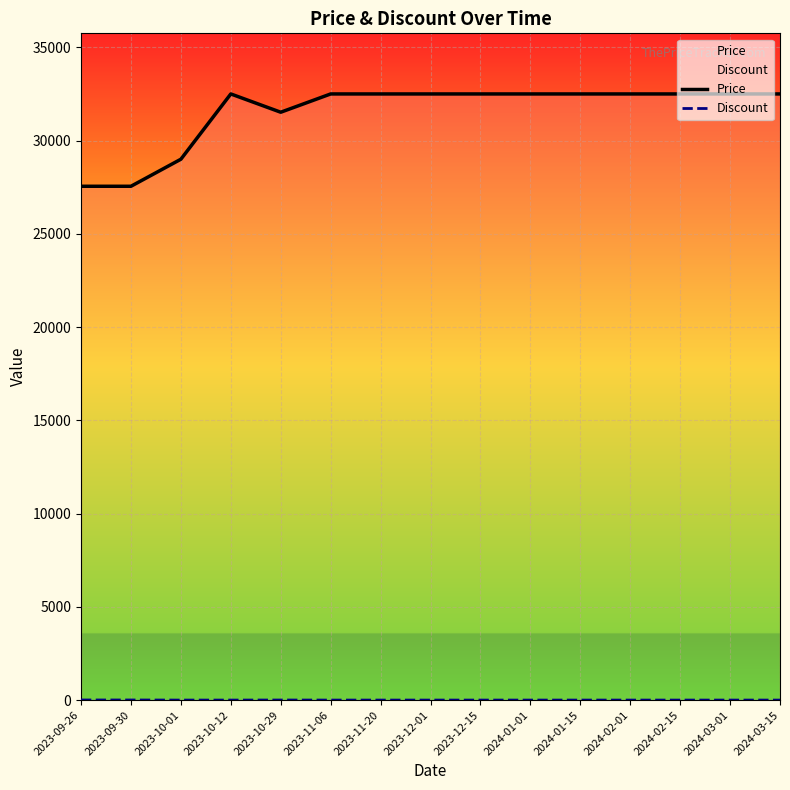

Which series has the largest total across all categories?

Price